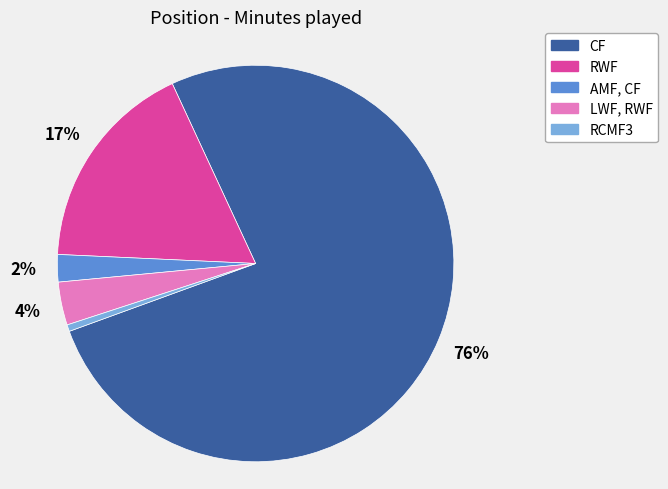

Which has a higher value, CF or LWF, RWF?

CF